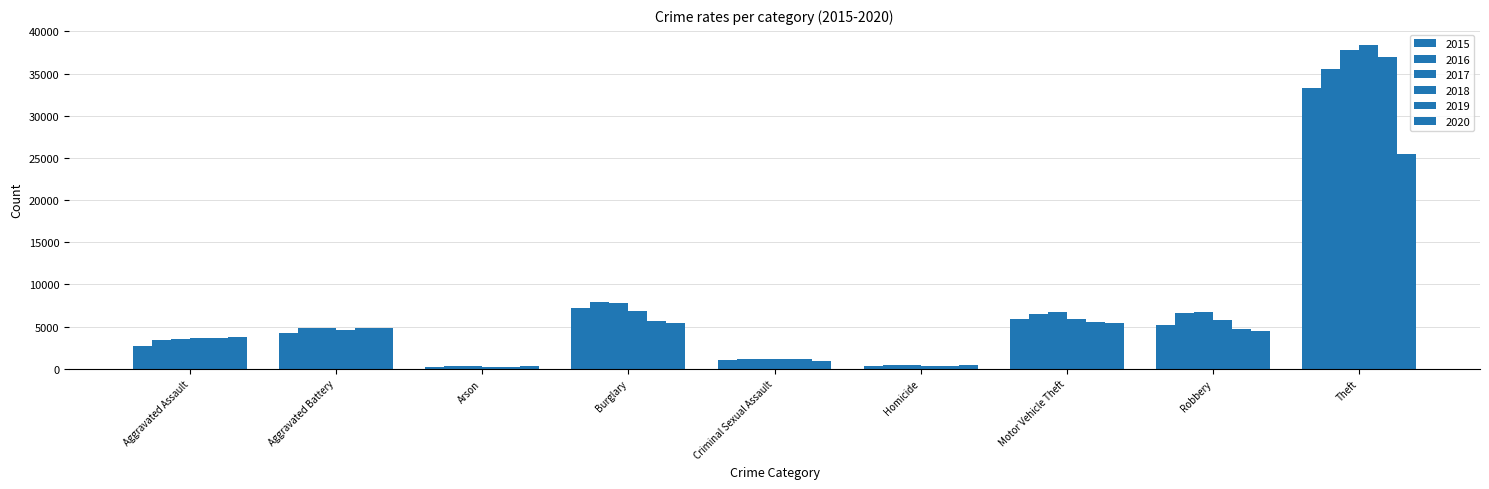

Does the chart contain any negative values?

No